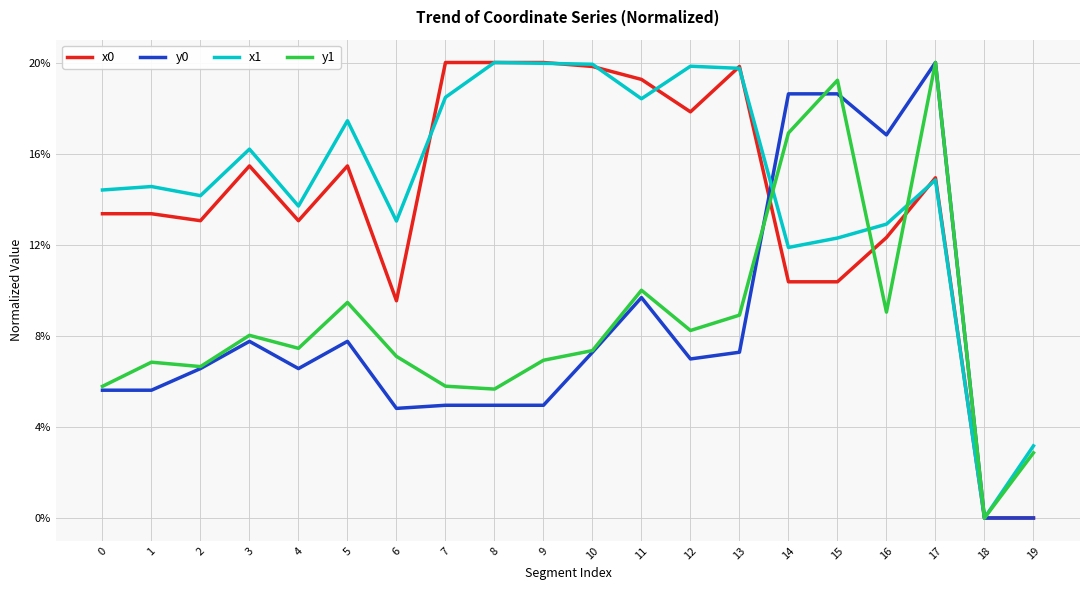

What is the total value across all series at 4?

2.0